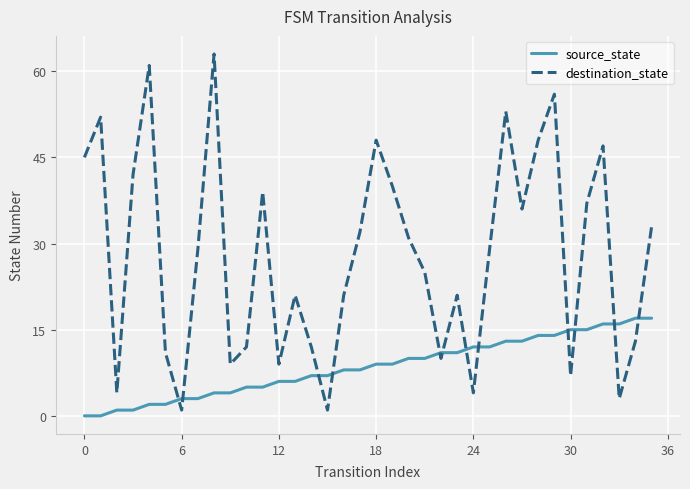

What is the maximum value for source_state?

17